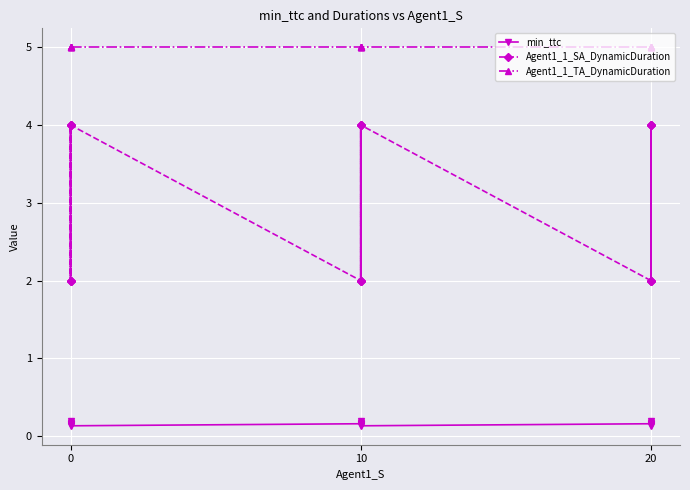

At 7, list the series in order from smallest to largest.

min_ttc, Agent1_1_SA_DynamicDuration, Agent1_1_TA_DynamicDuration